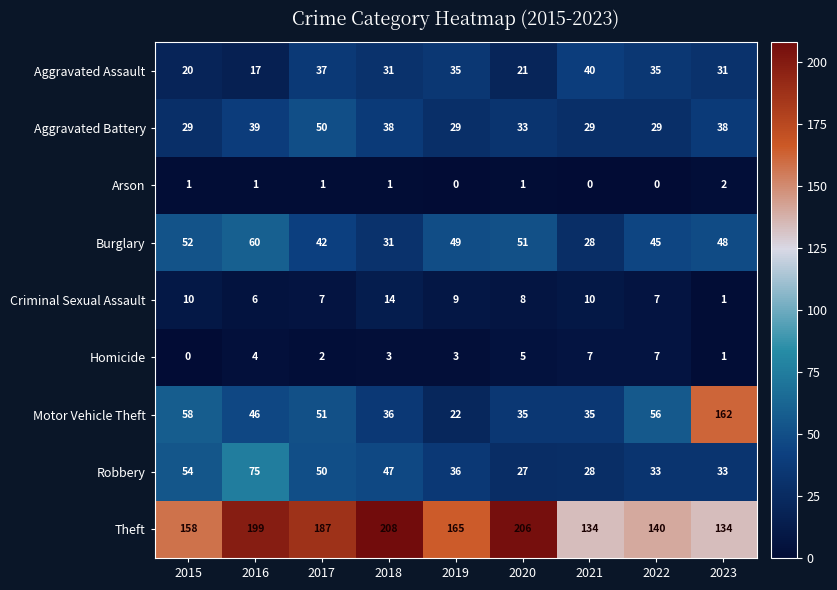

What is the difference between the maximum and minimum values in the Motor Vehicle Theft series?

140